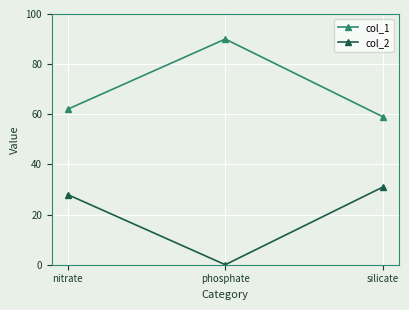

List the labels in order of col_2 value, smallest first.

phosphate, nitrate, silicate